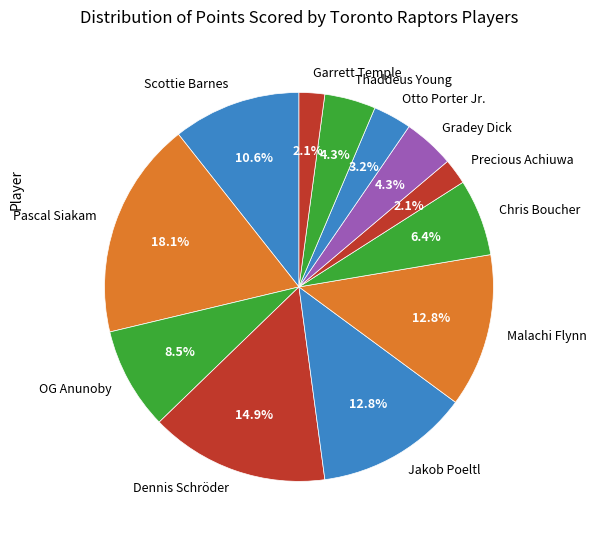

Does any single category account for the majority?

No